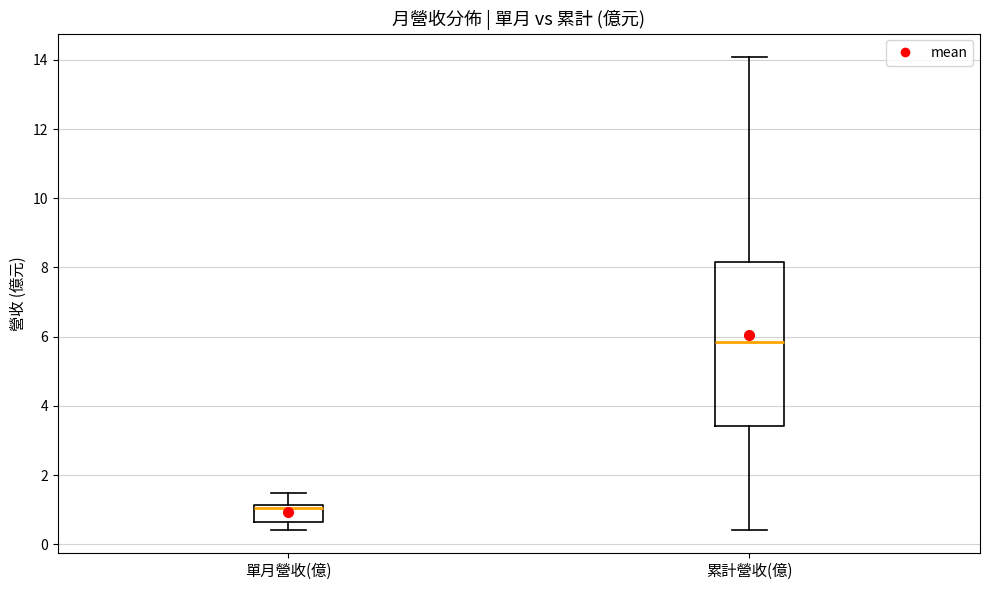

Reading left to right, transcribe this box plot: for each box, give where its median line is, the range the box spans, and where its two whiskers end, as read against the y-axis. The values are not printed on the chart, so give them approximately, as read against the axis.

單月營收(億): median 1.0, box 0.6 to 1.2, whiskers 0.4 to 1.4
累計營收(億): median 5.8, box 3.4 to 8.2, whiskers 0.4 to 14.0